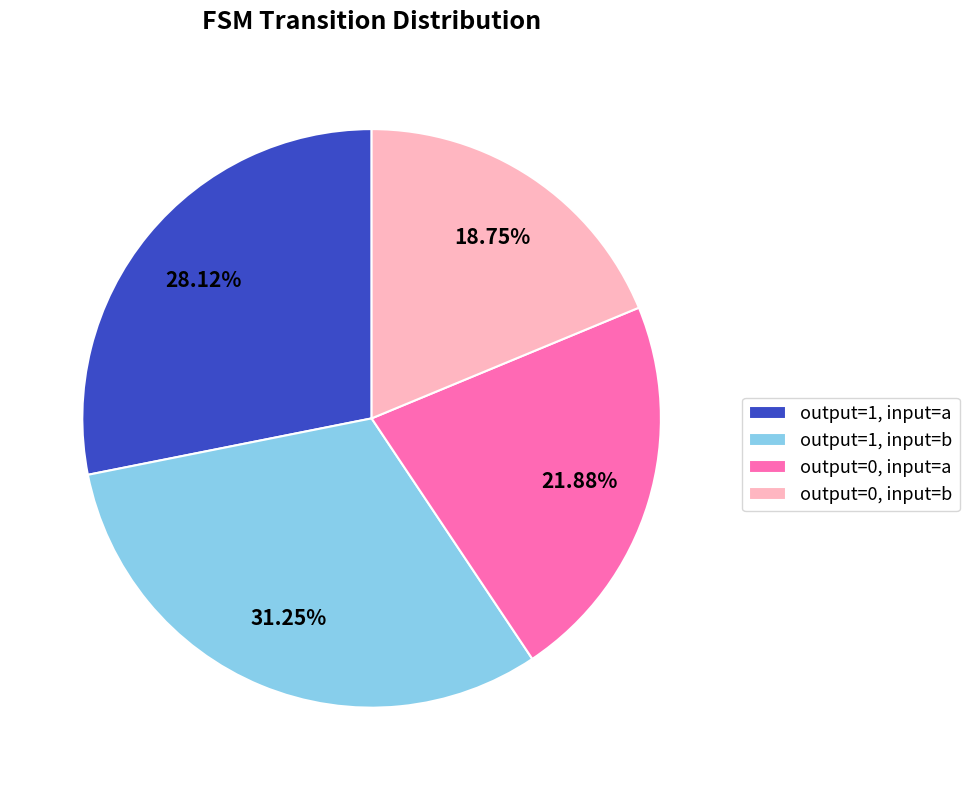

What portion of the pie excludes output=1, input=a?

71.9%